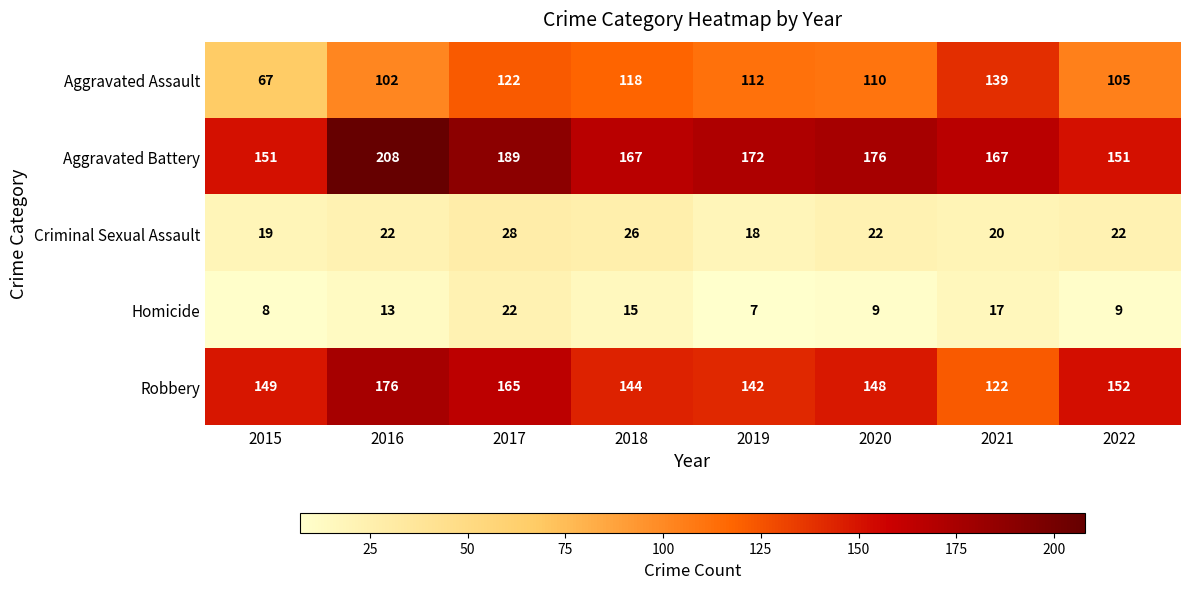

Which category has the lowest value across all series?

2019